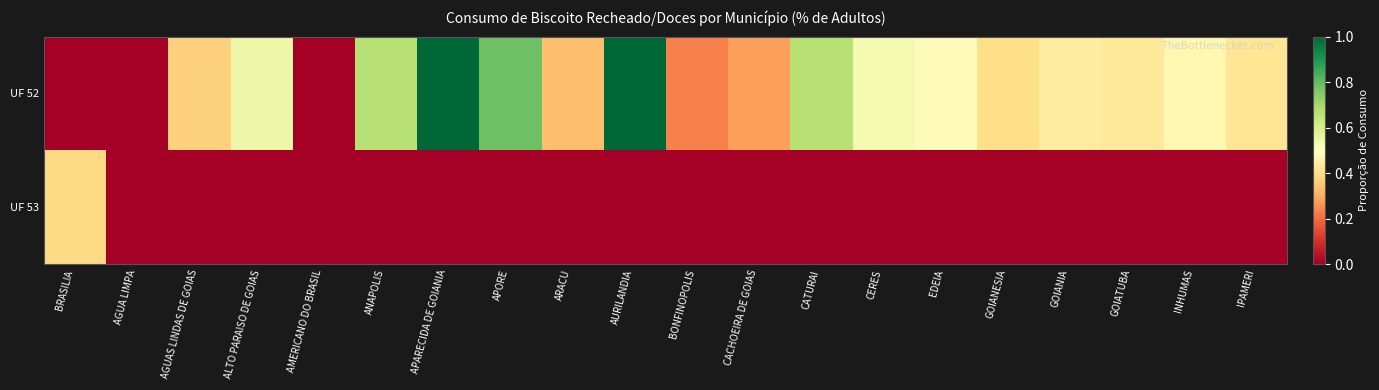

What is the maximum value shown in the chart?

1.0